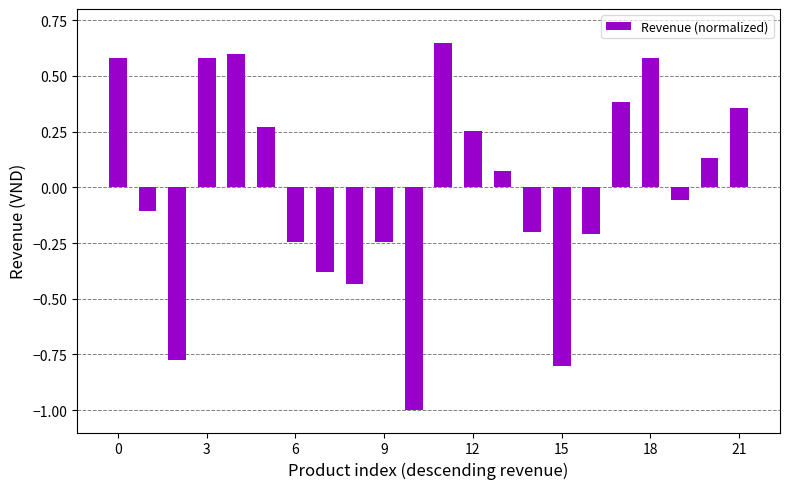

What is the difference between the second highest and second lowest values?

1.4